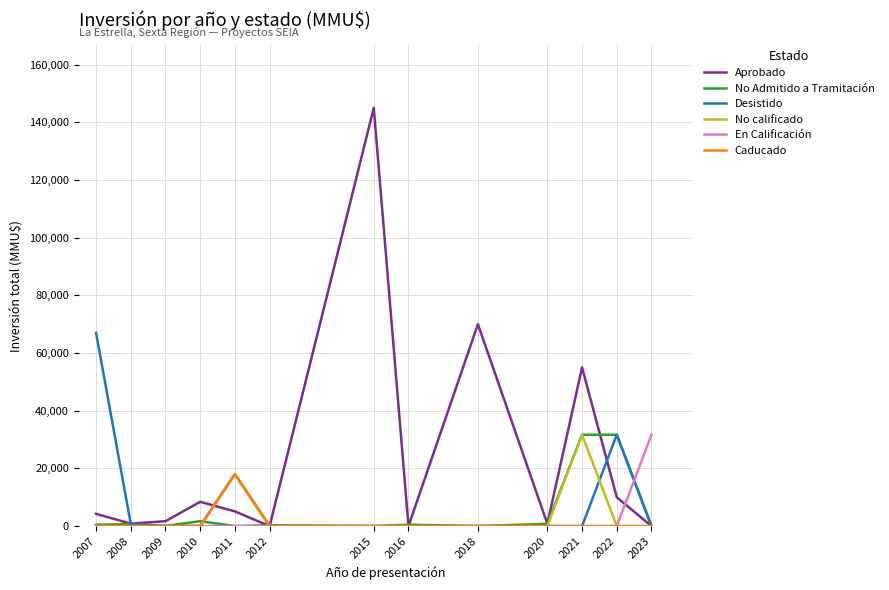

At which category is the sum across all series the highest?

2015